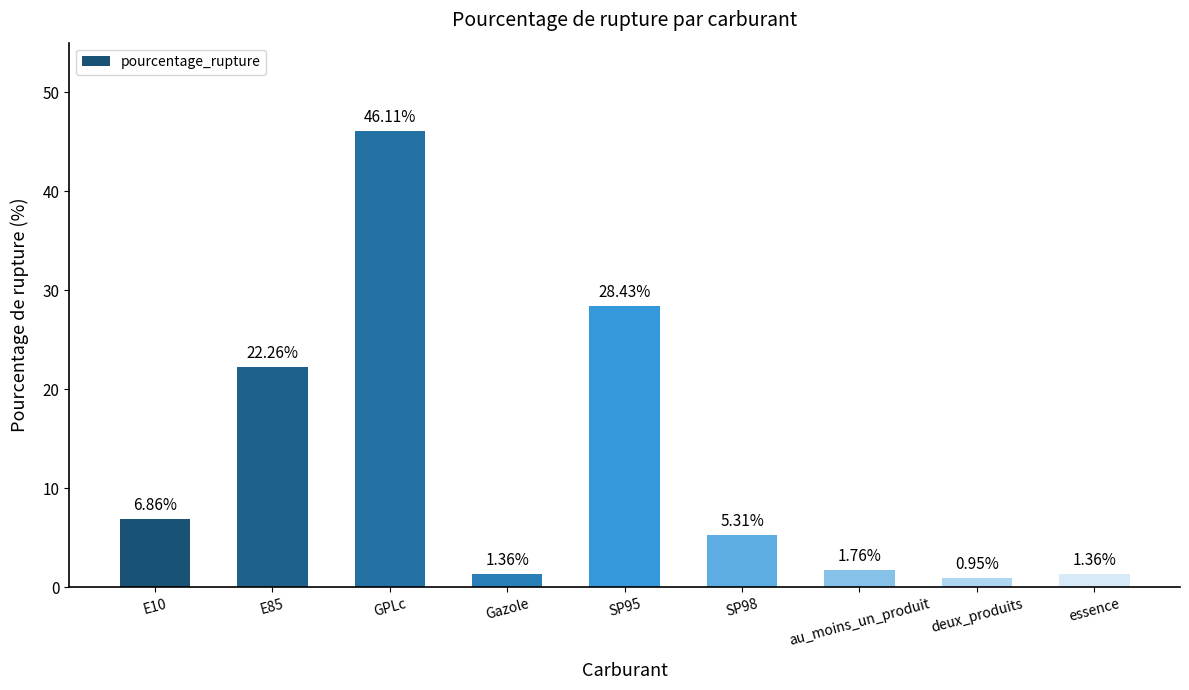

True or false: the data shows 46.1 at GPLc.

True